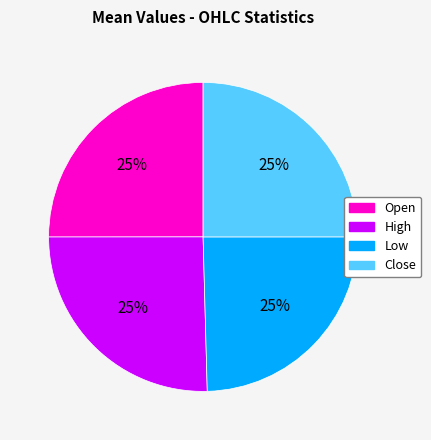

To the nearest percent, what is the combined percentage of Open and Close?

50%